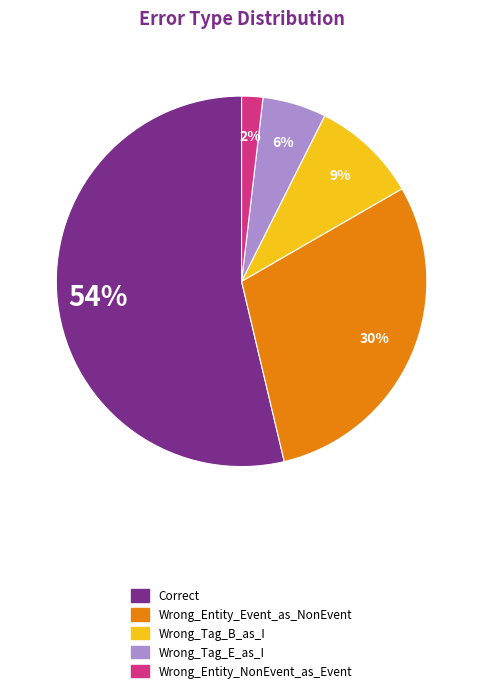

Count the number of slices in the pie.

5